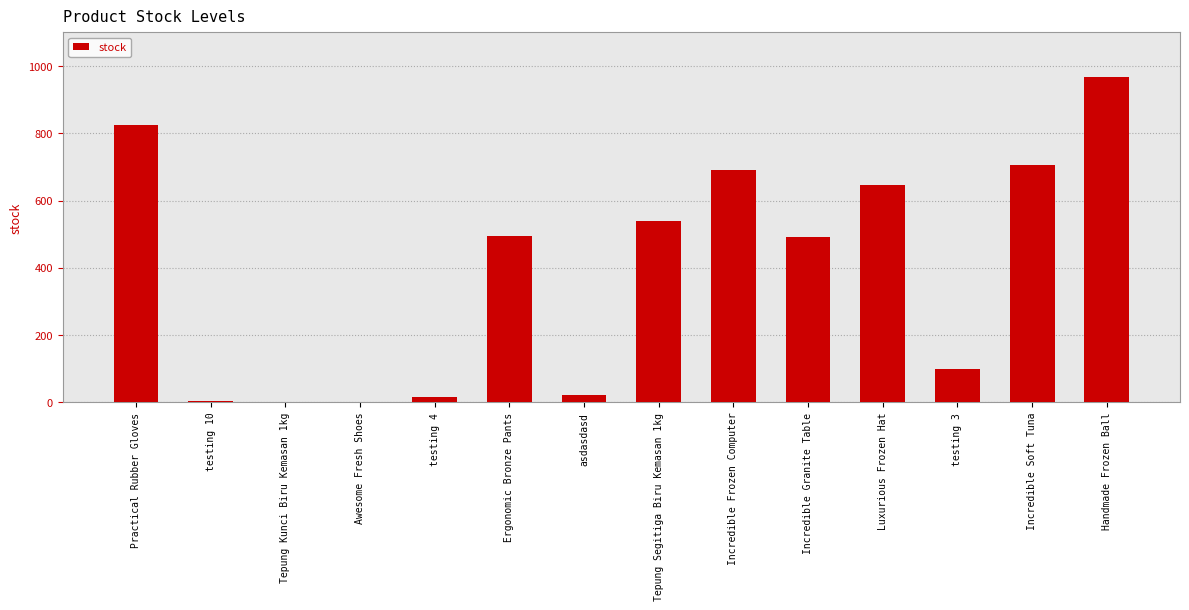

Which category has the highest value across all series?

Handmade Frozen Ball